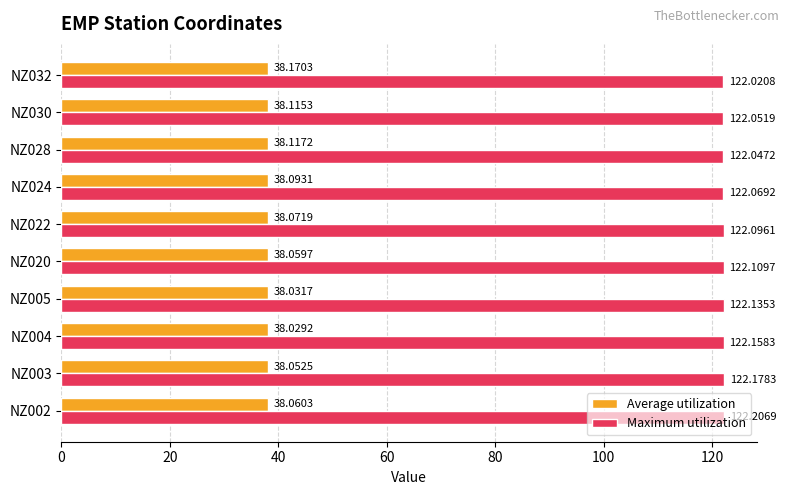

What is the total value across all series at NZ005?

160.2